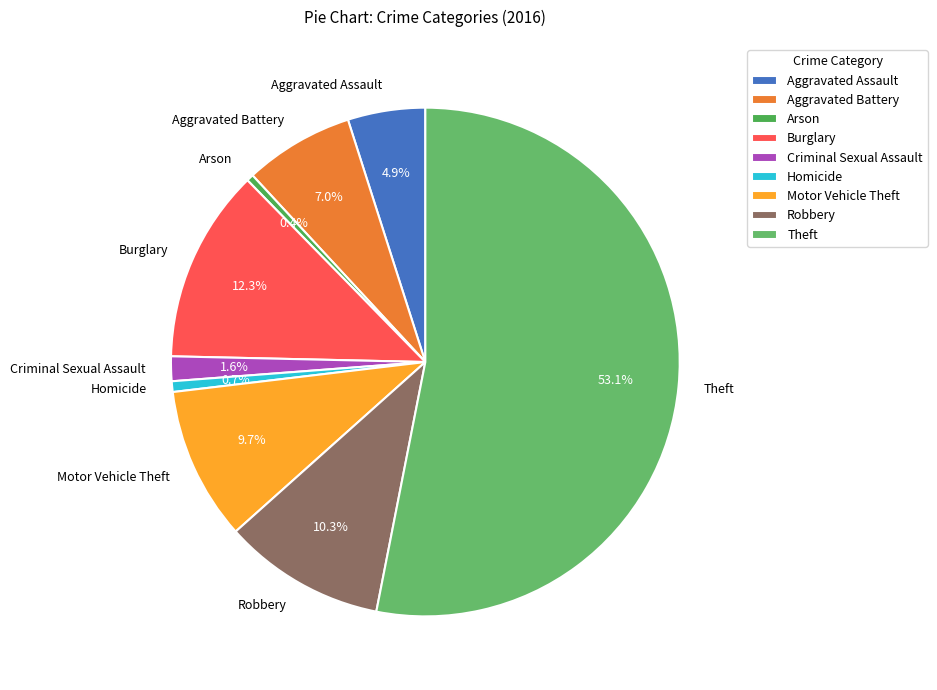

Approximately how many times larger is the value at Aggravated Battery compared to Motor Vehicle Theft?

0.7